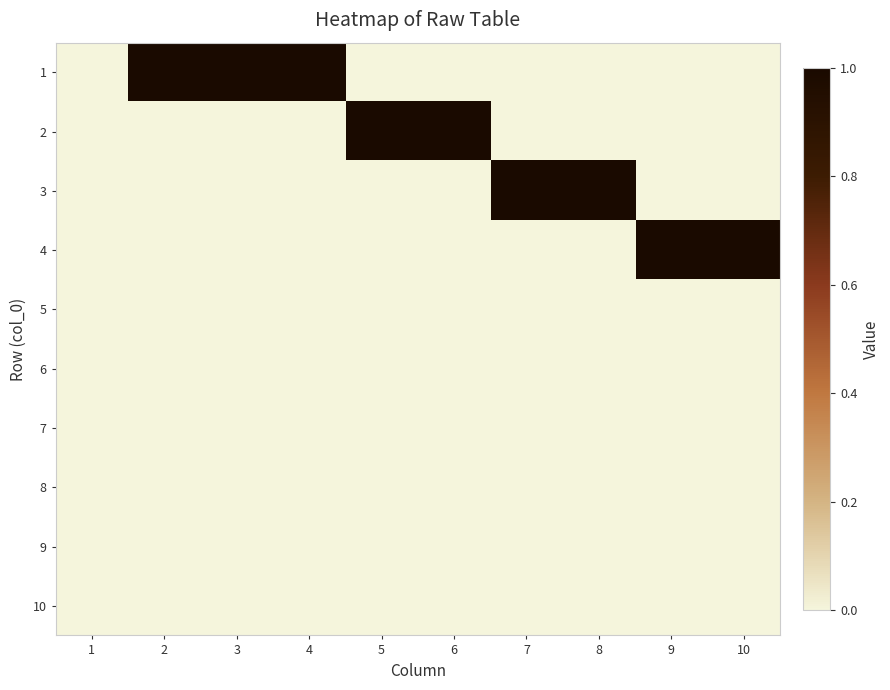

Reading right to left, list all the values displayed in this chart.

1: 10=0	9=0	8=0	7=0	6=0	5=0	4=1	3=1	2=1	1=0
2: 10=0	9=0	8=0	7=0	6=1	5=1	4=0	3=0	2=0	1=0
3: 10=0	9=0	8=1	7=1	6=0	5=0	4=0	3=0	2=0	1=0
4: 10=1	9=1	8=0	7=0	6=0	5=0	4=0	3=0	2=0	1=0
5: 10=0	9=0	8=0	7=0	6=0	5=0	4=0	3=0	2=0	1=0
6: 10=0	9=0	8=0	7=0	6=0	5=0	4=0	3=0	2=0	1=0
7: 10=0	9=0	8=0	7=0	6=0	5=0	4=0	3=0	2=0	1=0
8: 10=0	9=0	8=0	7=0	6=0	5=0	4=0	3=0	2=0	1=0
9: 10=0	9=0	8=0	7=0	6=0	5=0	4=0	3=0	2=0	1=0
10: 10=0	9=0	8=0	7=0	6=0	5=0	4=0	3=0	2=0	1=0